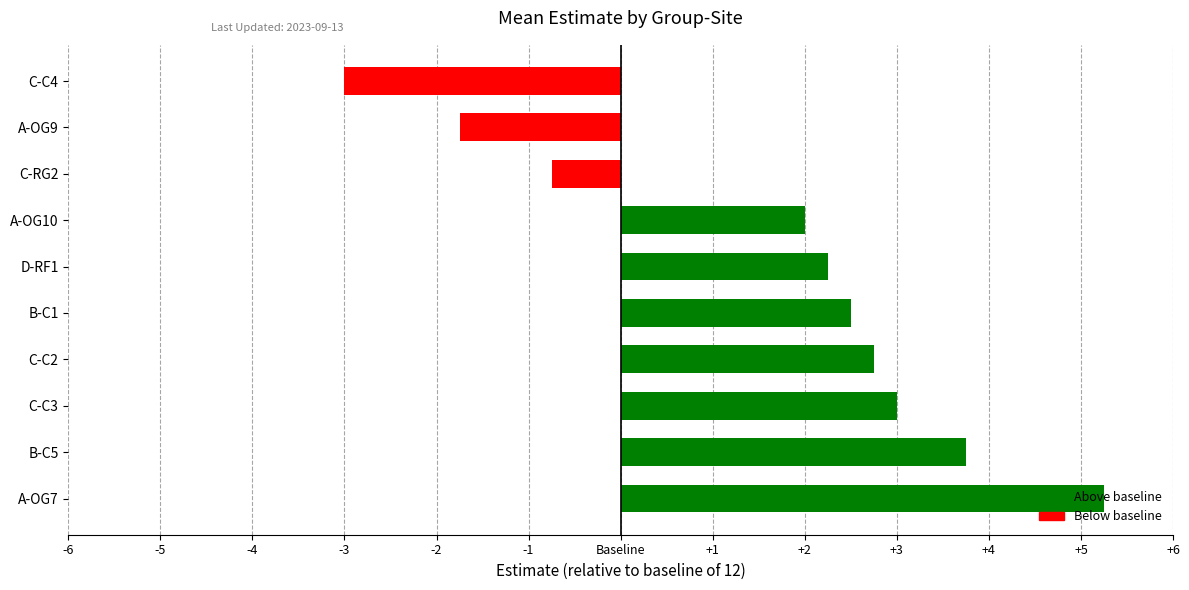

What is the greatest value displayed?

5.2